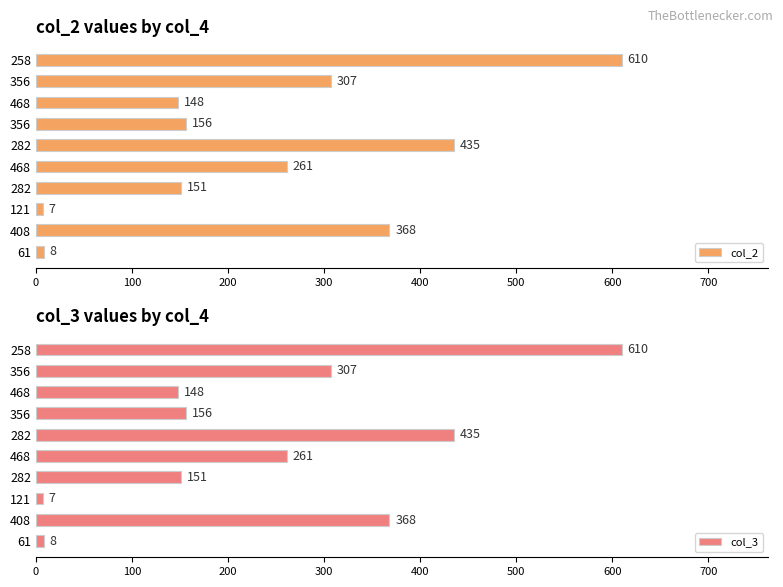

What is the minimum value shown in the chart?

7